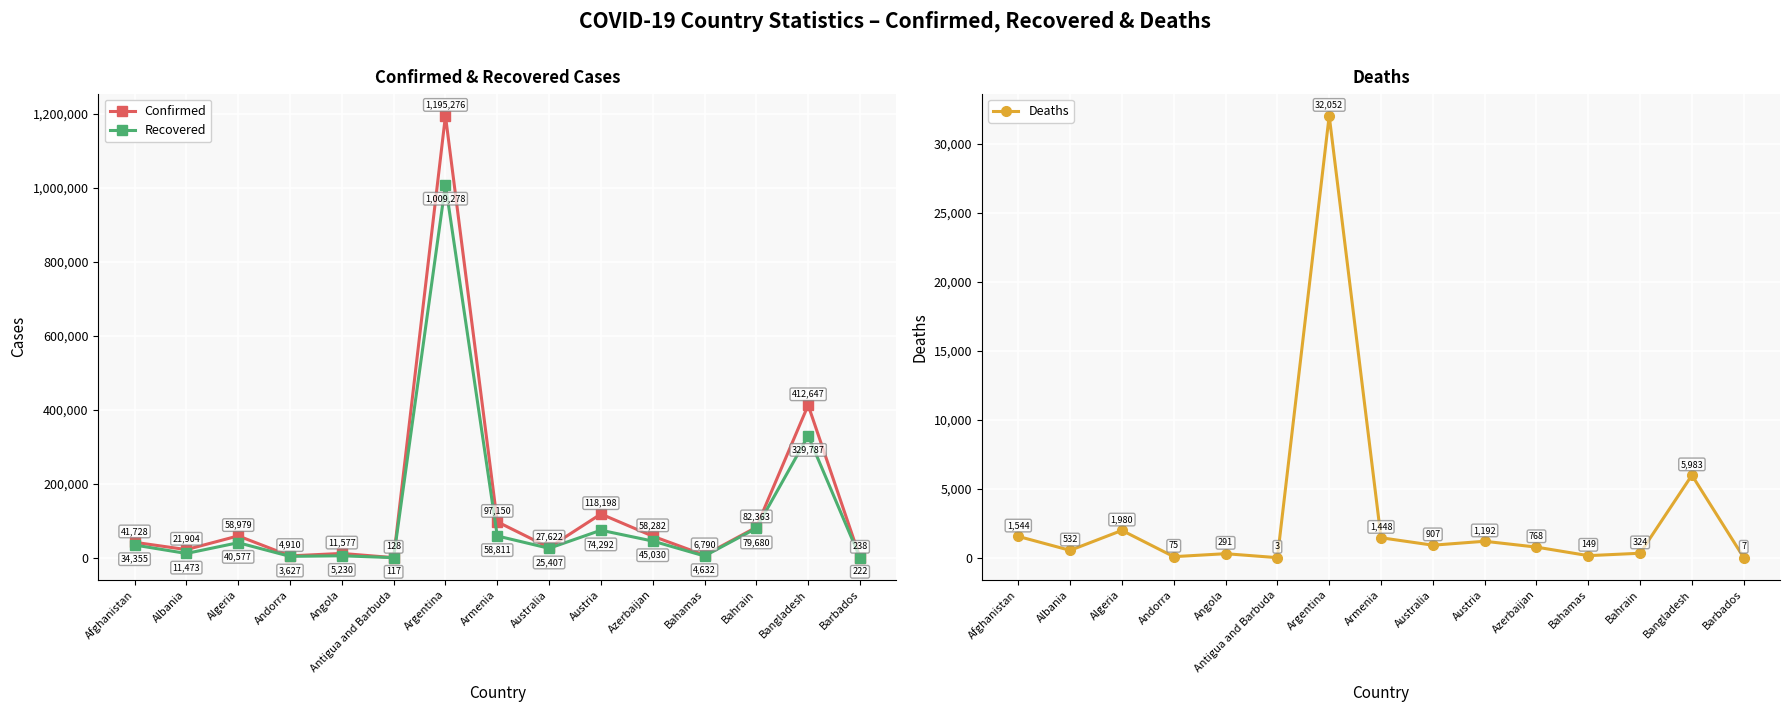

What is the maximum value for Deaths?

32052